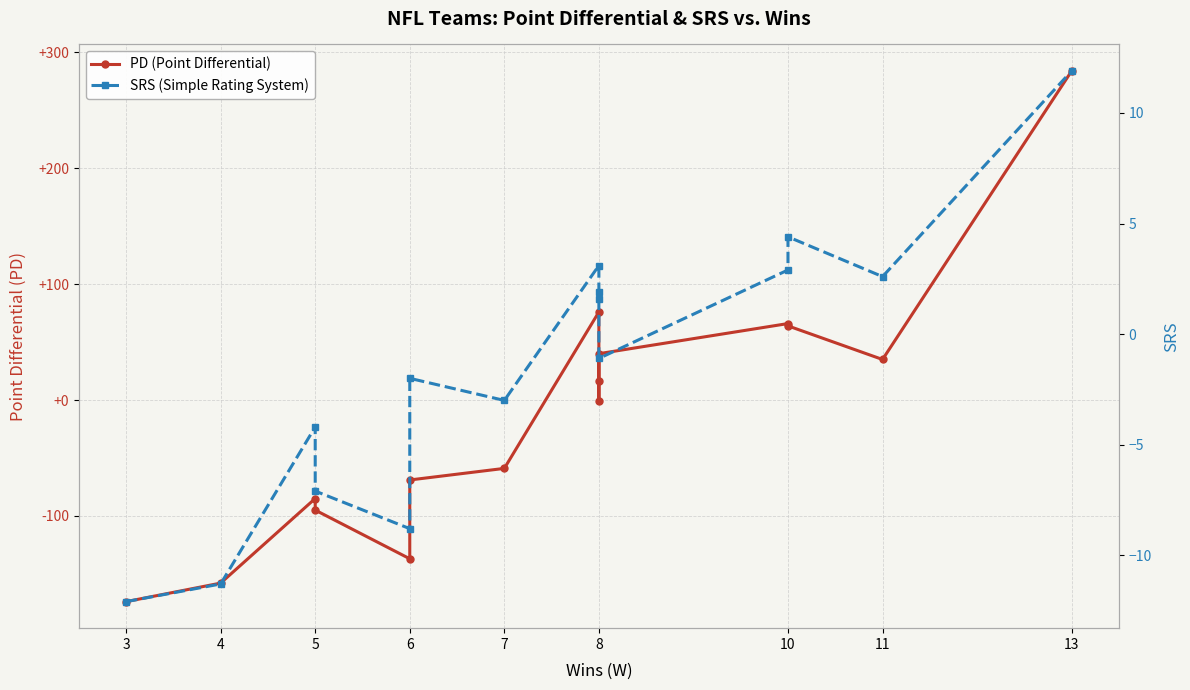

What is the maximum value shown in the chart?

284.0